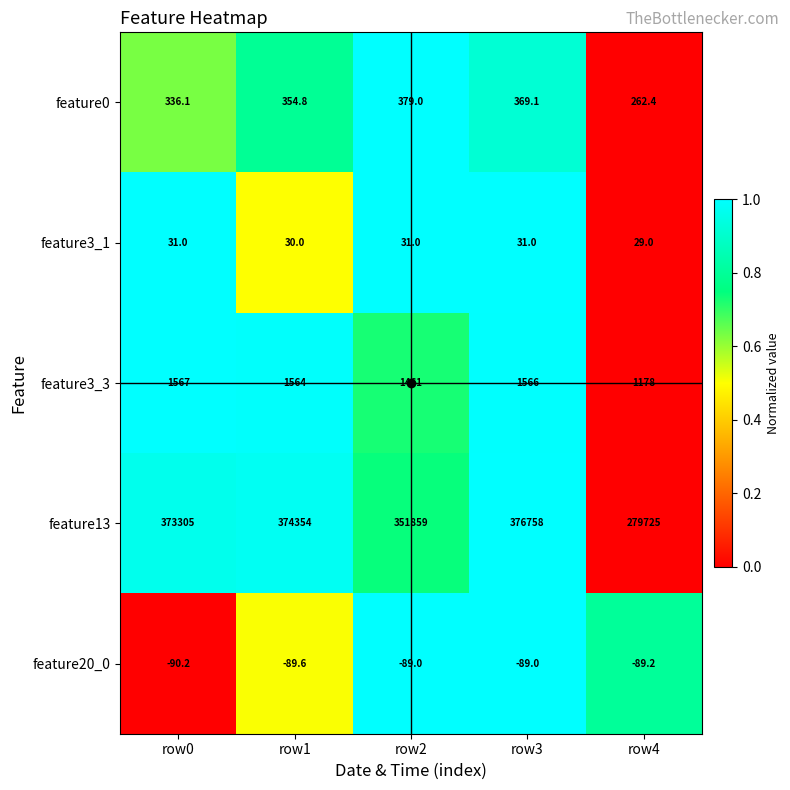

At how many categories does at least one series exceed 0?

5